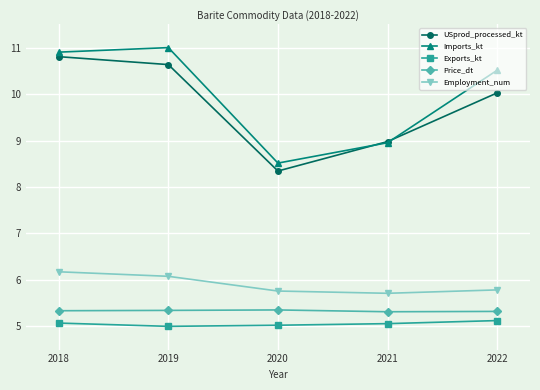

Count the number of data series in this chart.

5